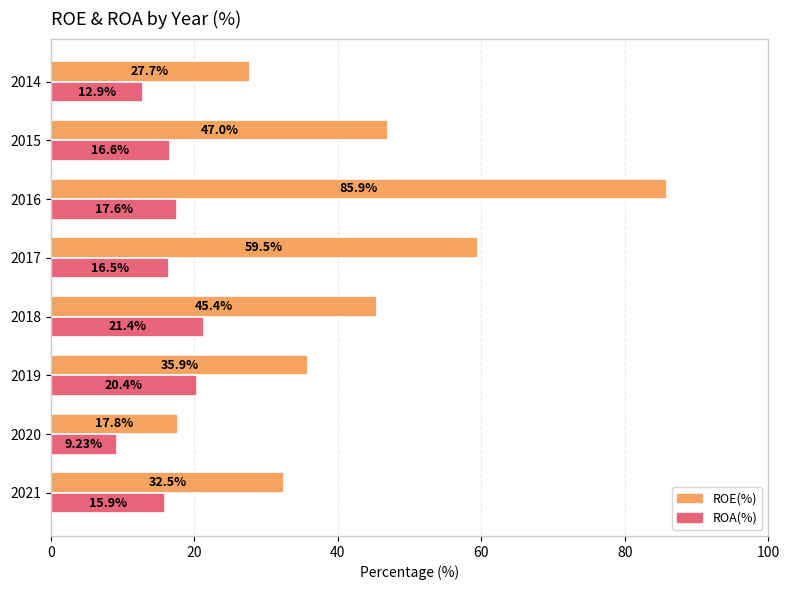

List the labels in order of ROE(%) value, largest first.

2016, 2017, 2015, 2018, 2019, 2021, 2014, 2020